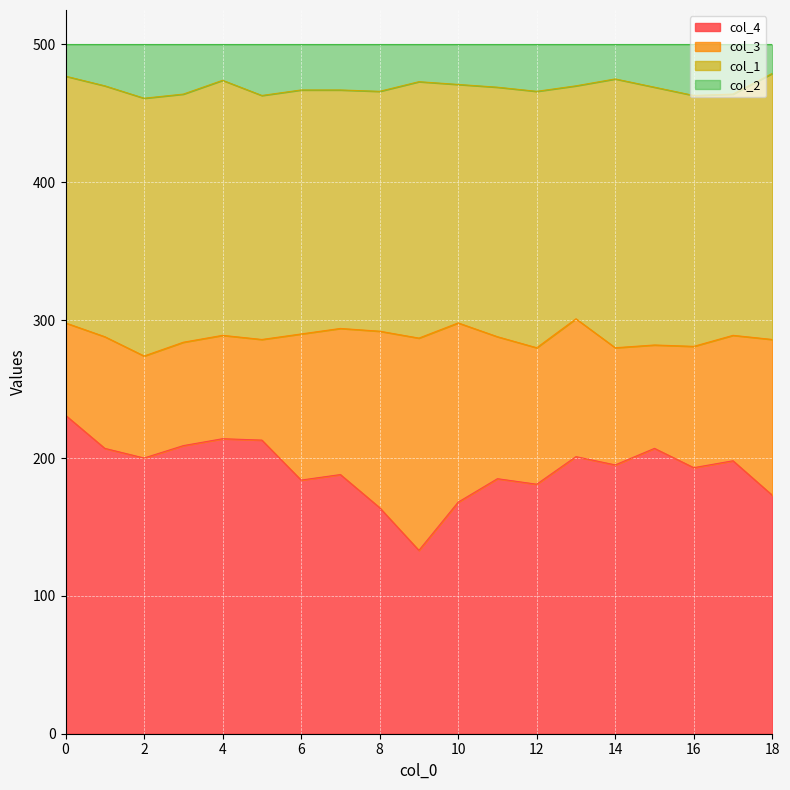

What is the maximum value for col_4?

231